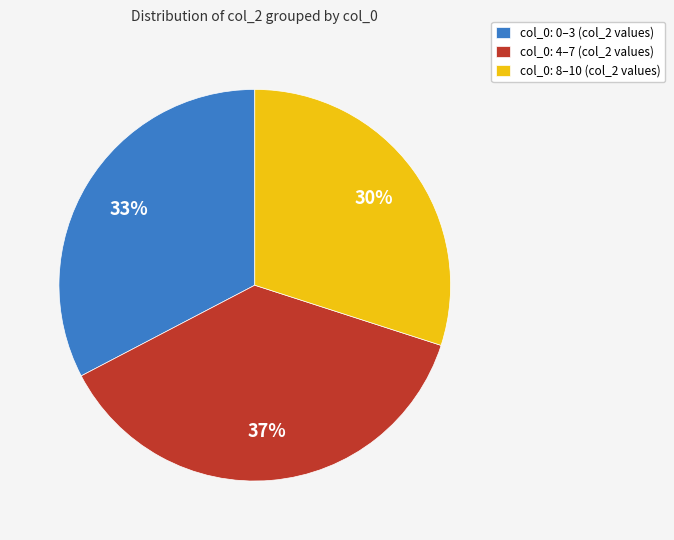

To the nearest percent, what percentage of the pie is col_0: 0–3 (col_2 values)?

33%